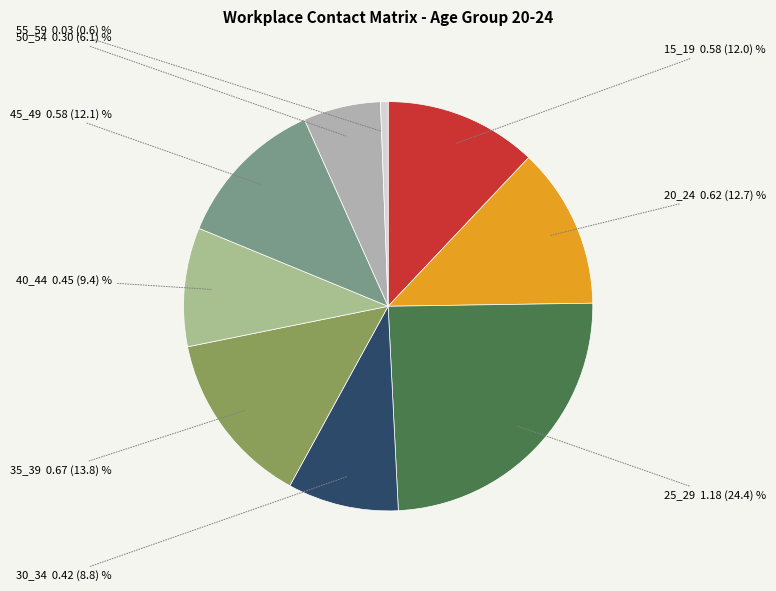

Which has a higher value, 55_59 or 20_24?

20_24